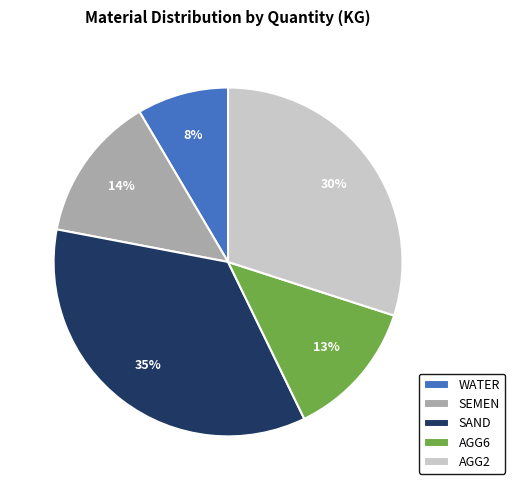

To the nearest percent, what is the combined percentage of SEMEN and SAND?

49%